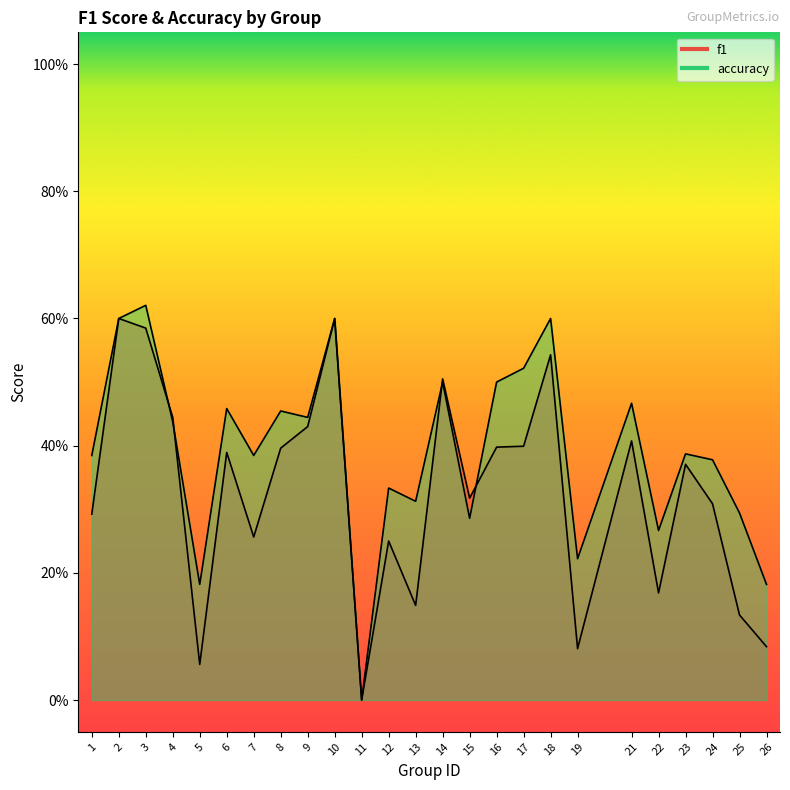

What is the value of the f1 point at the 15th from the left?

0.3